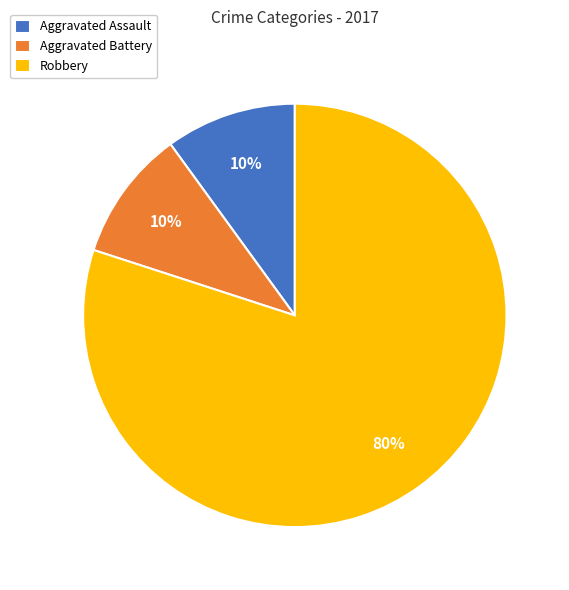

Is there a majority slice in this chart?

Yes